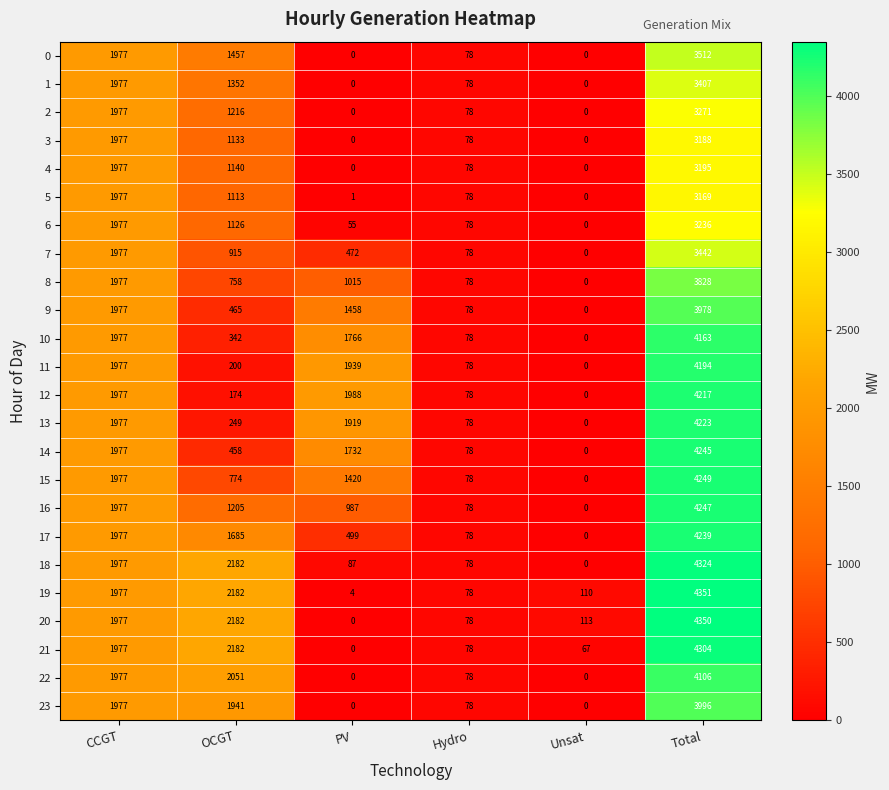

What is the maximum value for 10?

4163